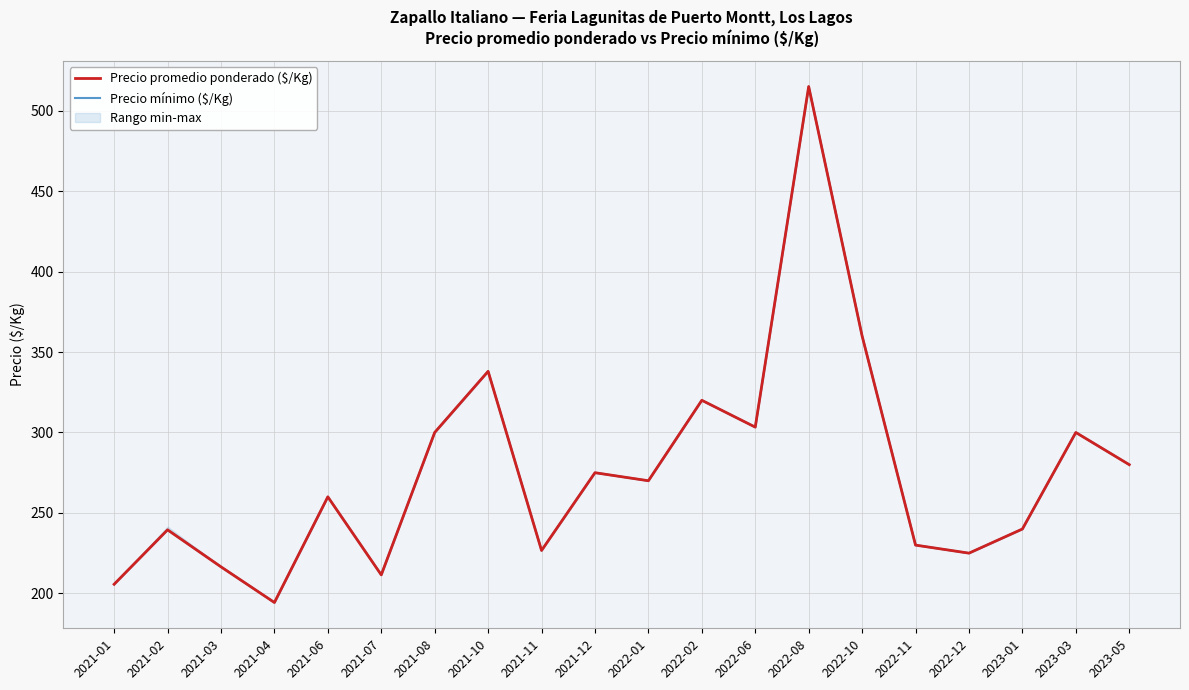

In Precio promedio ponderado ($/Kg), how many points are higher than both neighbors (excluding endpoints)?

7